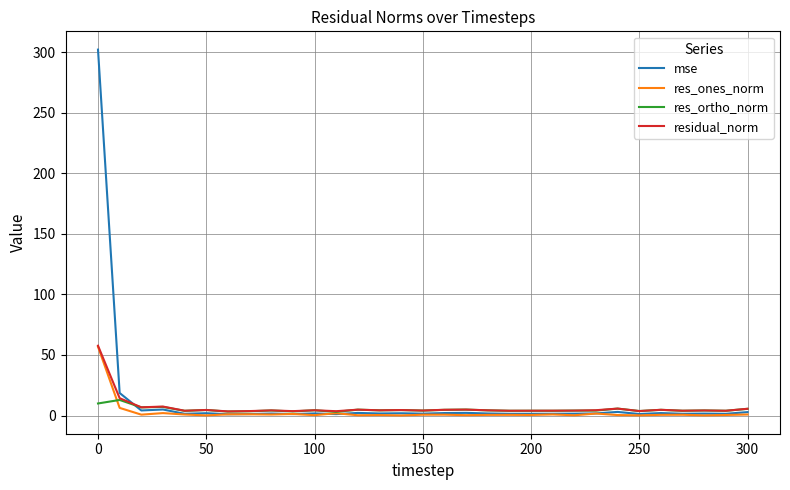

Which series has the largest range (max minus min)?

mse